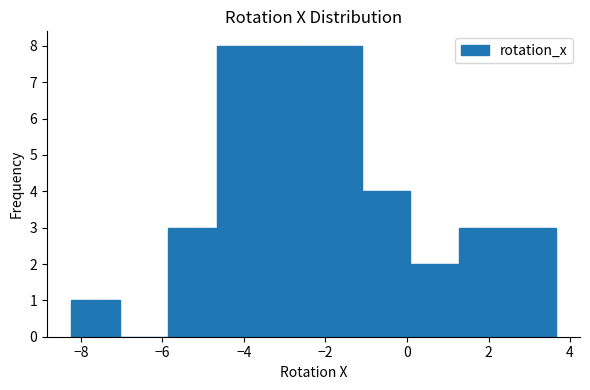

Reading left to right, list every bar in this chart as the range it spans on the x-axis followed by its height. Neither the bar edges nor the heights are printed on the chart, so give them approximately, as read against the axes.

-8.2 to -7.0: 1
-7.0 to -5.8: 0
-5.8 to -4.6: 3
-4.6 to -3.4: 8
-3.4 to -2.2: 8
-2.2 to -1.2: 8
-1.2 to 0.0: 4
0.0 to 1.2: 2
1.2 to 2.4: 3
2.4 to 3.6: 3